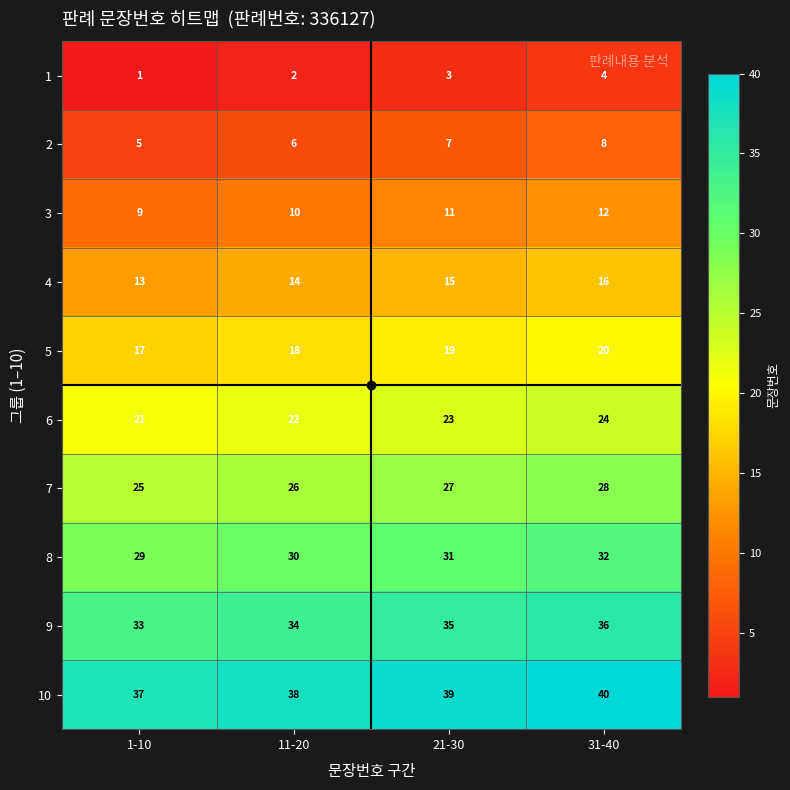

What is the smallest value displayed?

1